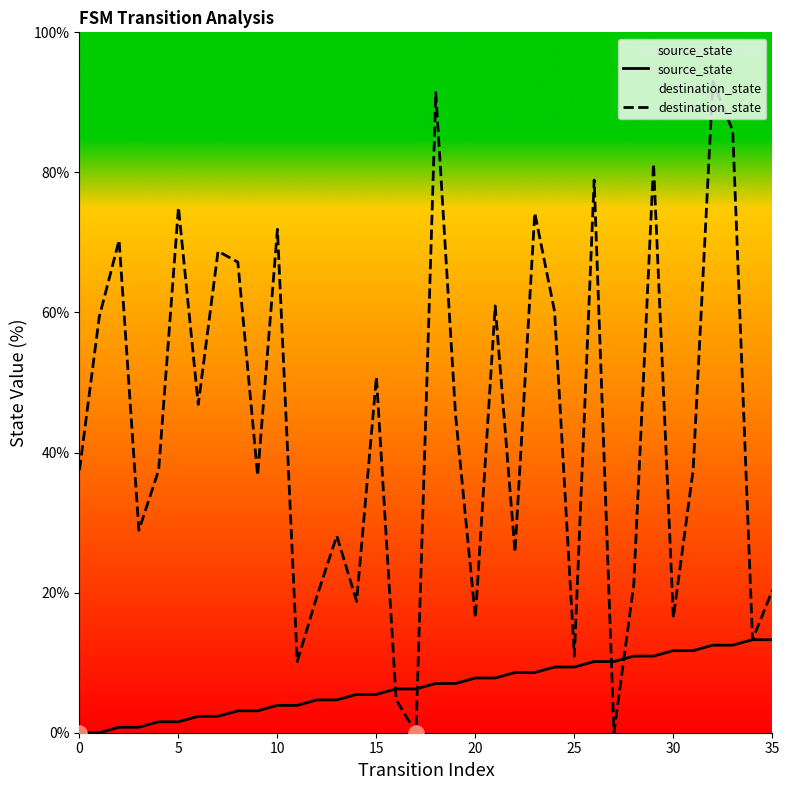

Which series has the largest total across all categories?

destination_state